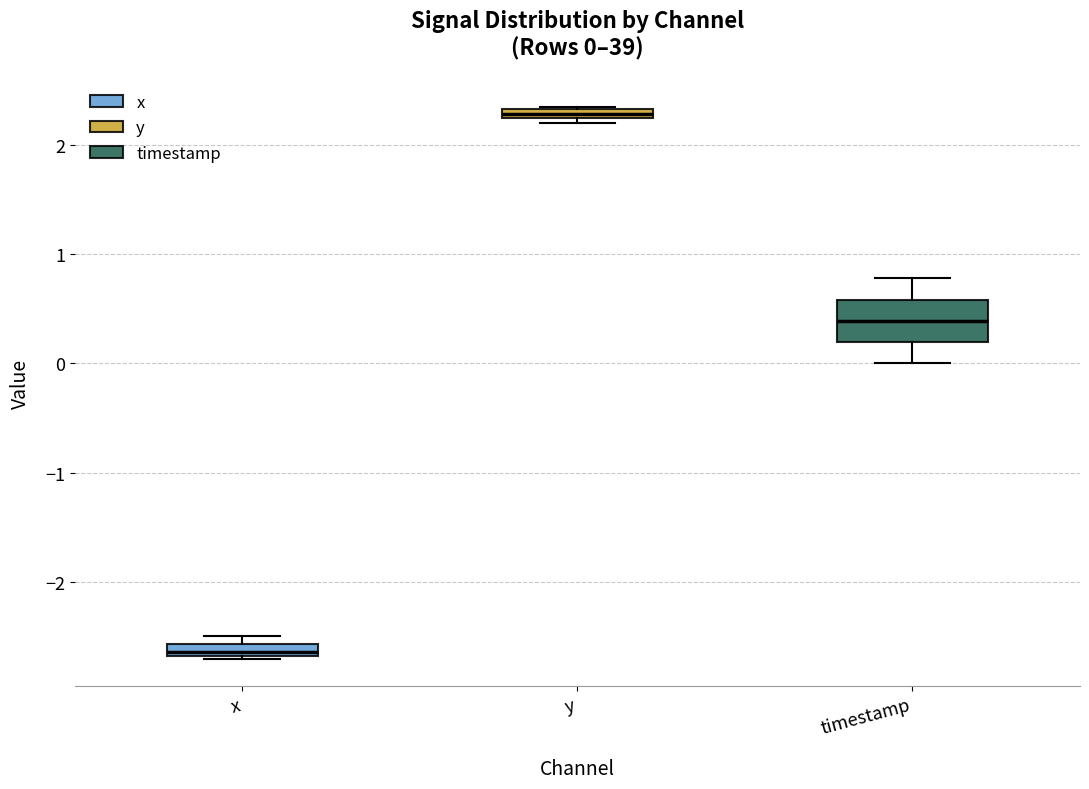

Which box has the highest median line?

y